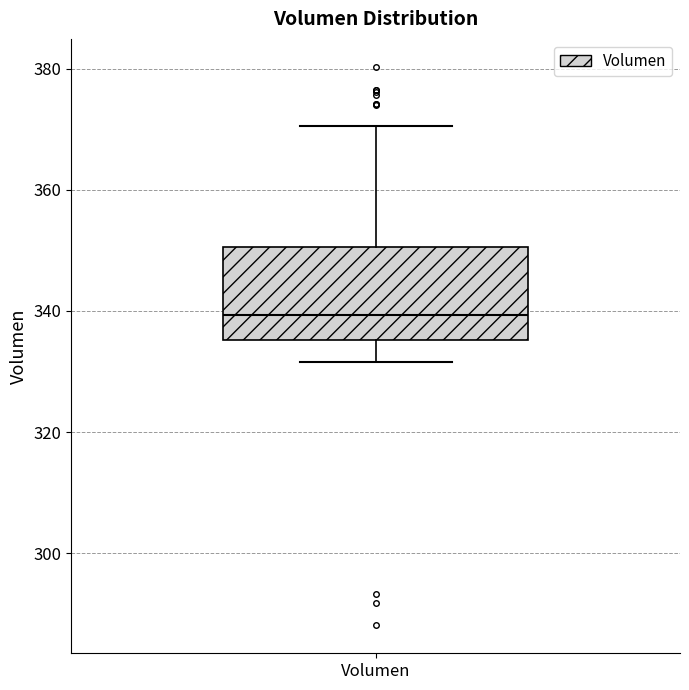

Read this box plot against the y-axis: the position of the median line, the range covered by the box, and the ends of both whiskers. The values are not printed on the chart, so give them approximately, as read against the axis.

median 340, box 336 to 350, whiskers 332 to 370